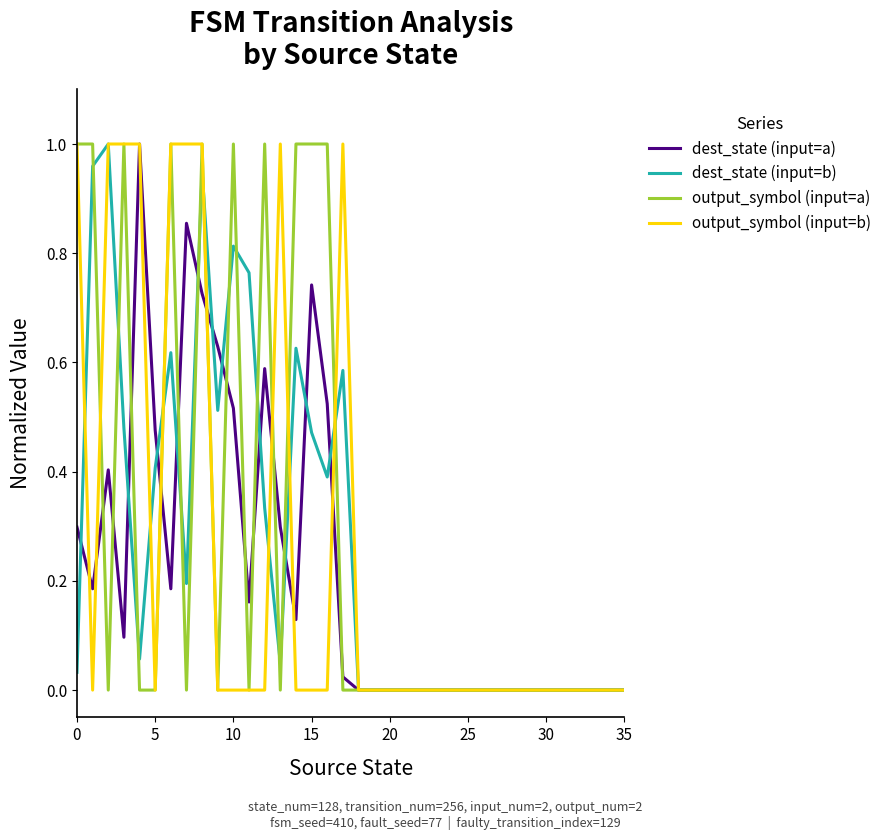

What are all the series names shown in the legend?

dest_state (input=a), dest_state (input=b), output_symbol (input=a), output_symbol (input=b)